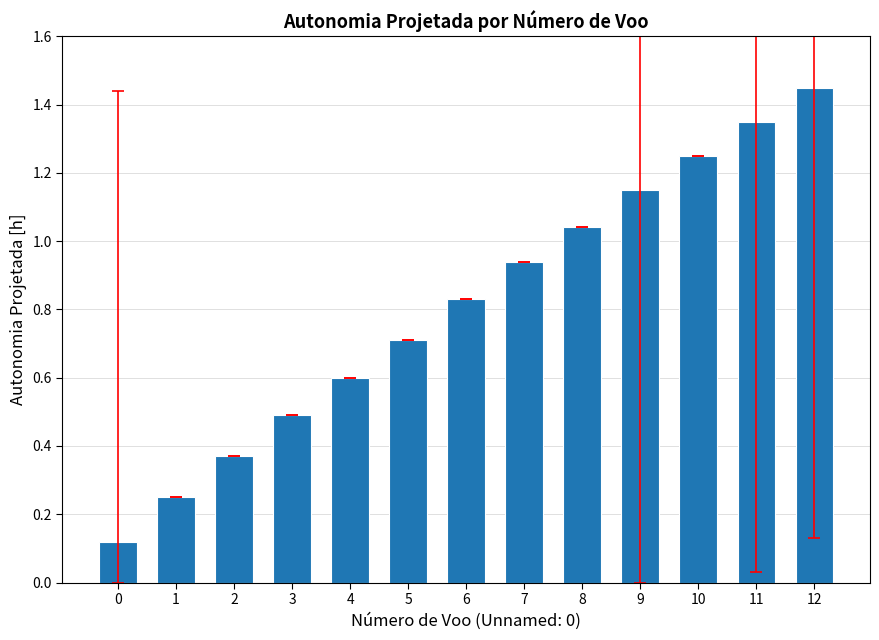

Rank the categories by value from lowest to highest.

0, 1, 2, 3, 4, 5, 6, 7, 8, 9, 10, 11, 12